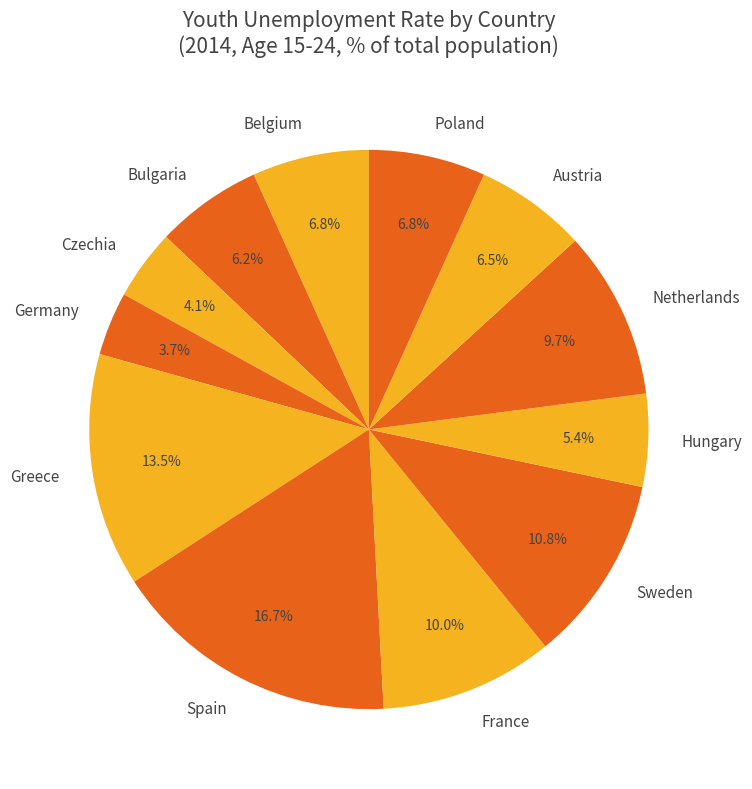

Is it true that Bulgaria is 21% of the pie?

False